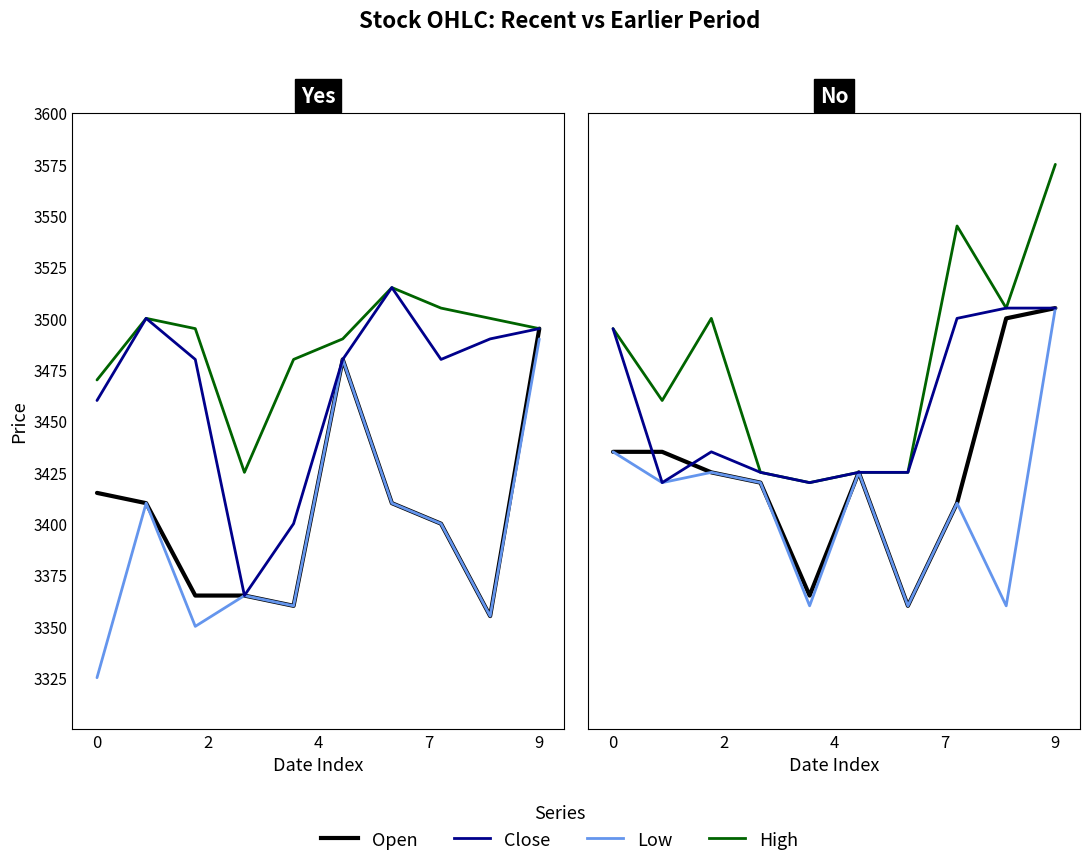

Where is the first local minimum for Low?

2